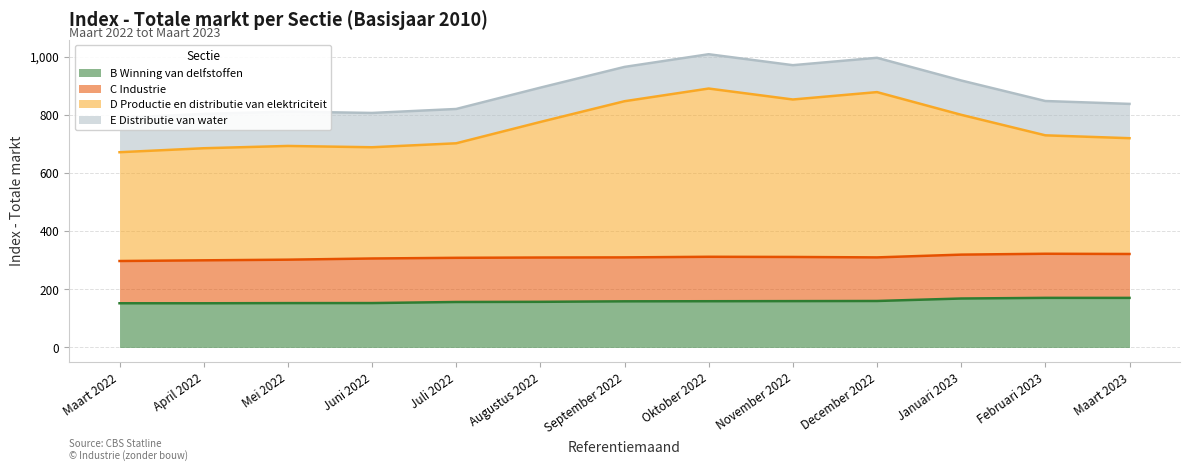

Count the number of categories in the chart.

13